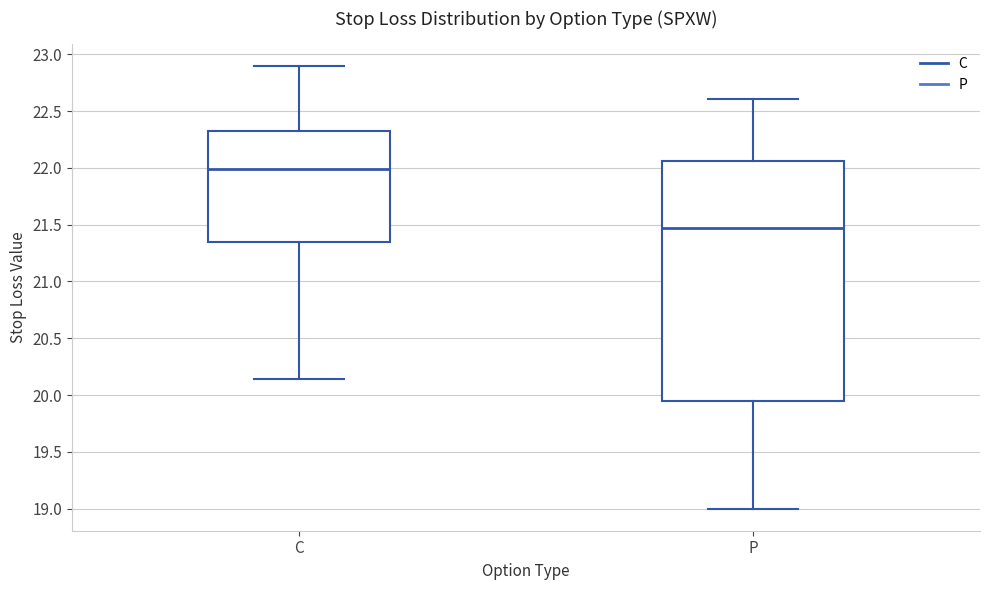

Reading left to right, read every box against the y-axis: the position of its median line, the range the box covers, and the ends of its whiskers. The values are not printed on the chart, so give them approximately, as read against the axis.

C: median 22.00, box 21.35 to 22.35, whiskers 20.15 to 22.90
P: median 21.45, box 19.95 to 22.05, whiskers 19.00 to 22.60